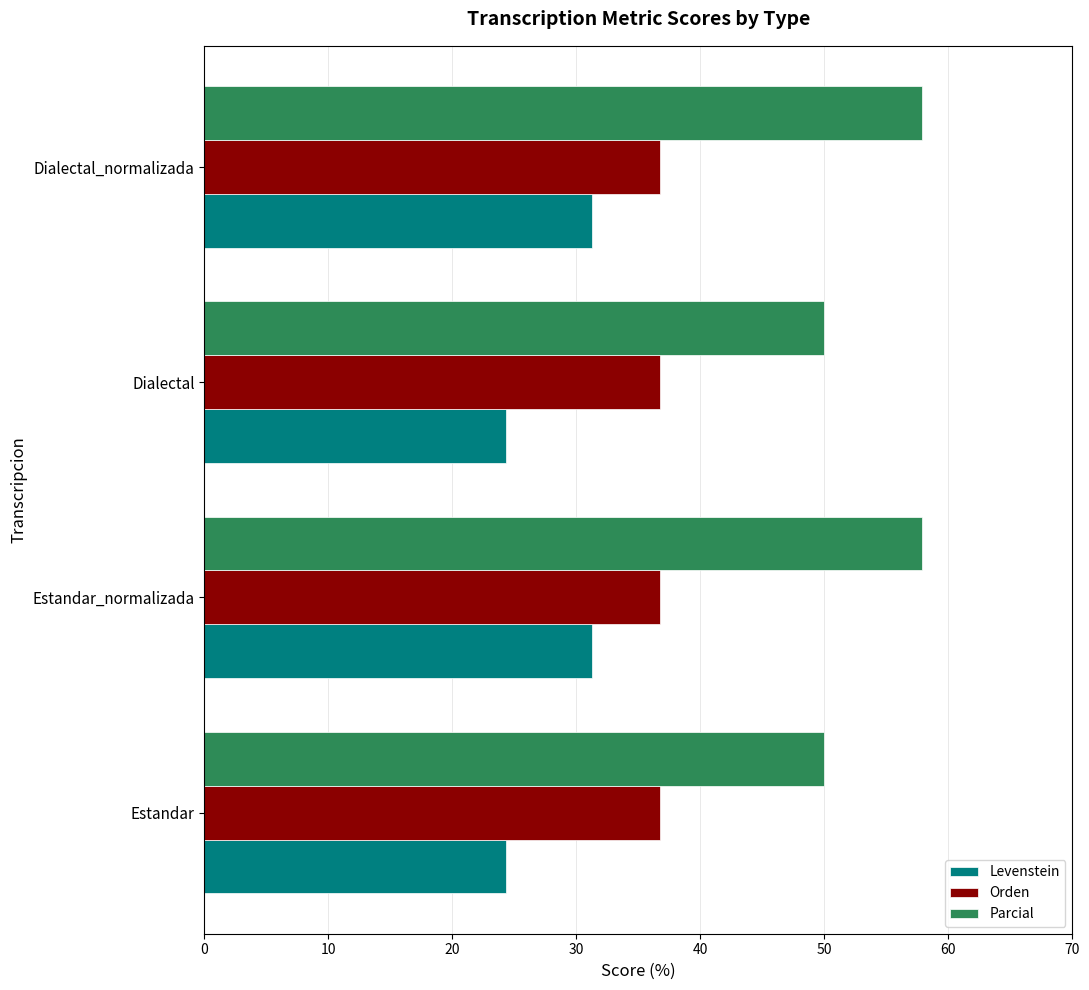

Count the number of categories in the chart.

4